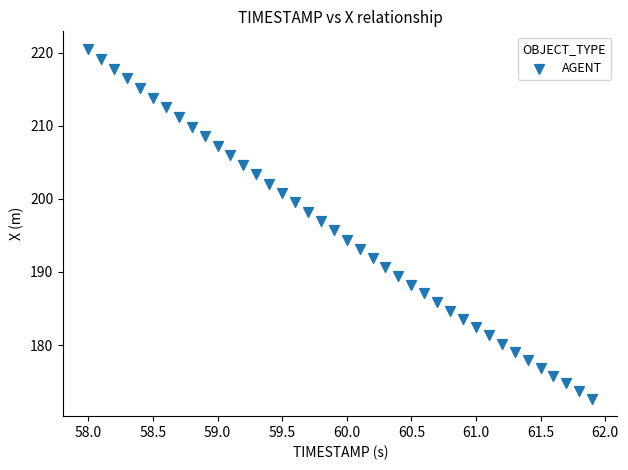

What is the range of X values (max minus min)?

3.9